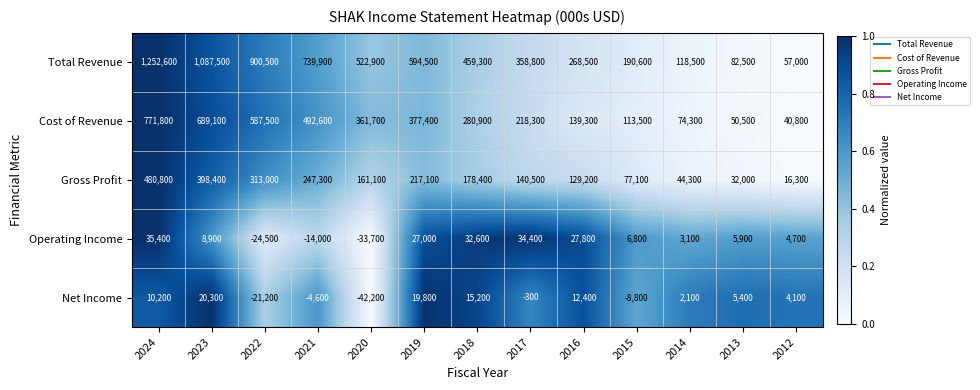

True or false: Cost of Revenue has a value of 50500 at 2013.

True